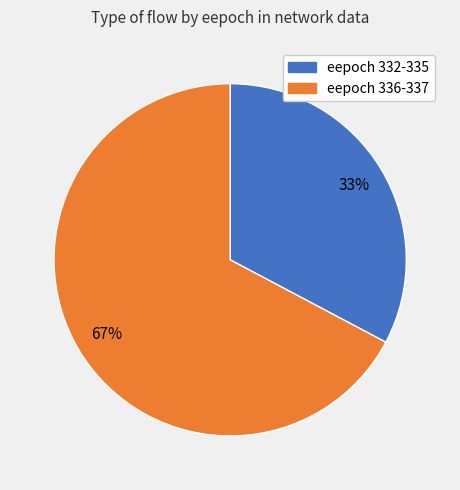

Is there a majority slice in this chart?

Yes